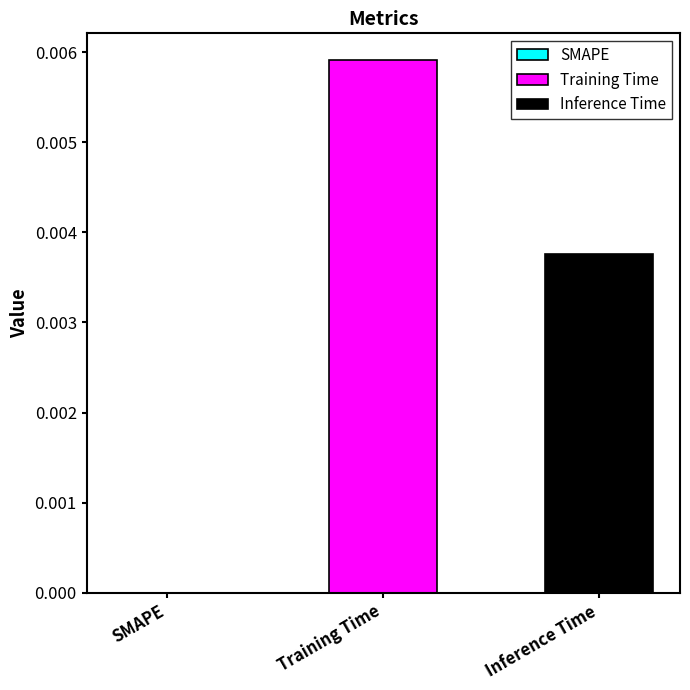

Which series has the widest spread of values?

Training Time